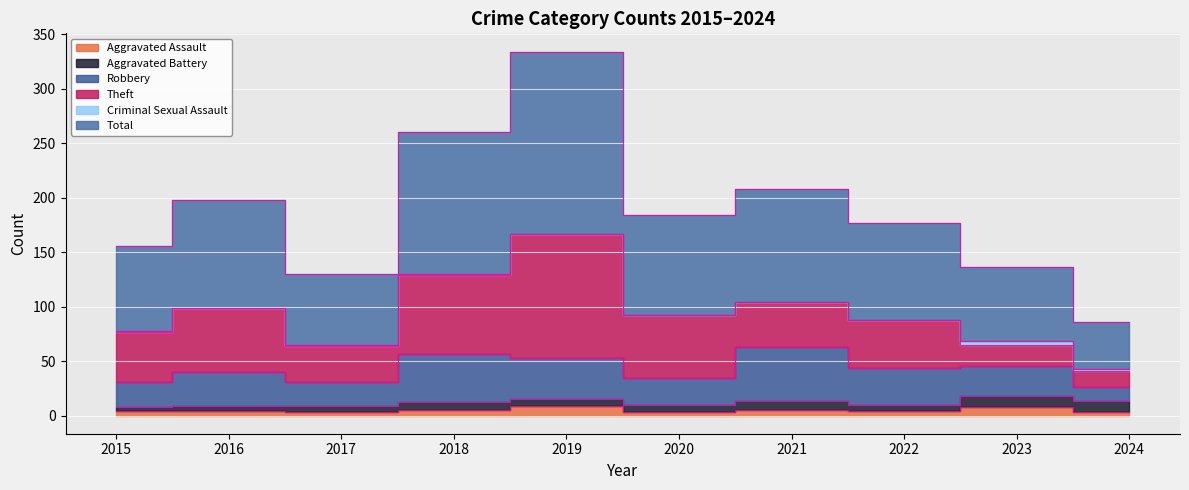

True or false: Robbery and Criminal Sexual Assault intersect in this chart.

False